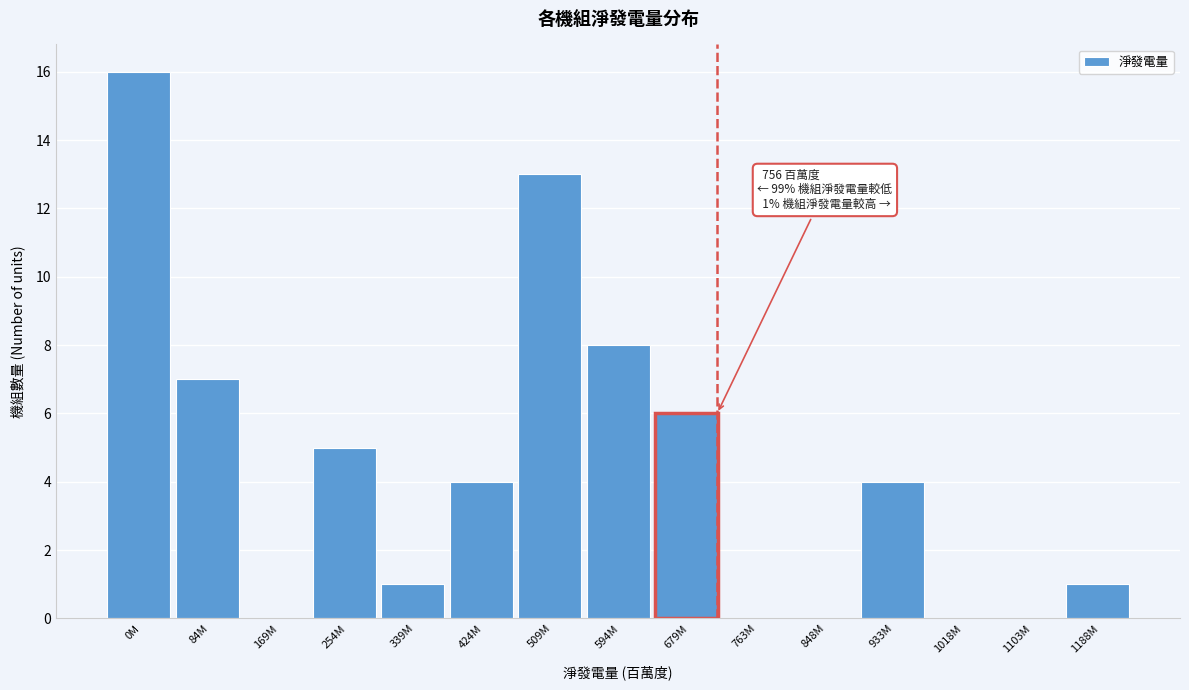

Reading right to left, what are all the values shown in this chart?

1188M=1	1103M=0	1018M=0	933M=4	848M=0	763M=0	679M=6	594M=8	509M=13	424M=4	339M=1	254M=5	169M=0	84M=7	0M=16